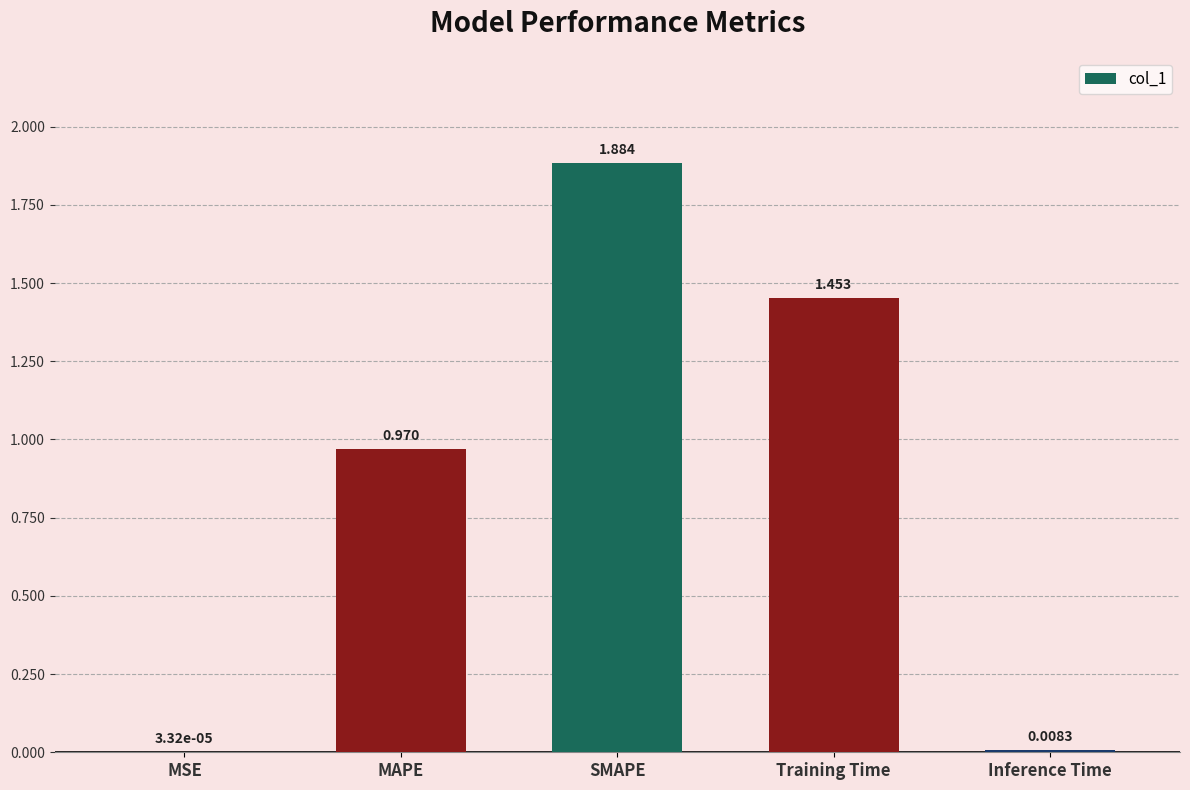

At which category does the chart reach its peak across all series?

SMAPE